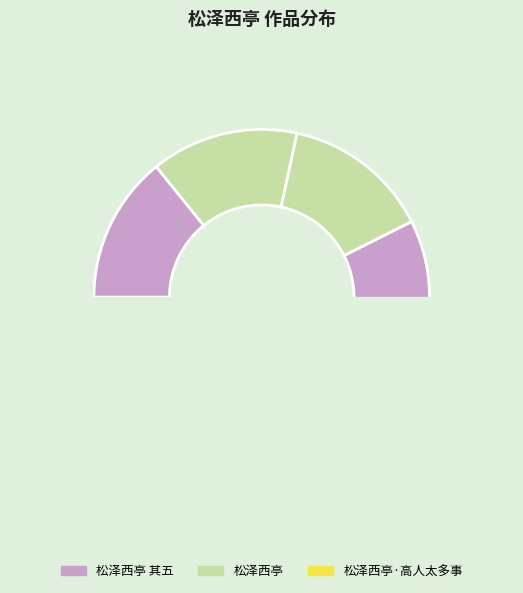

Is 松泽西亭 其四 the majority of the pie?

No